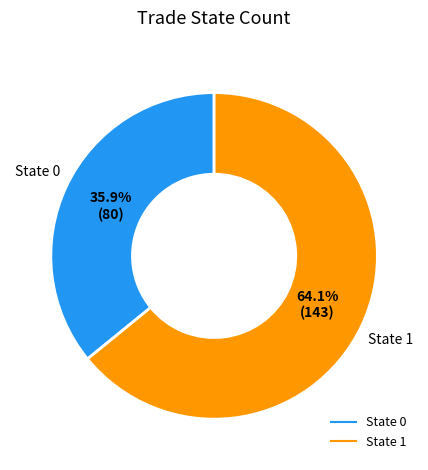

Is there a majority slice in this chart?

Yes